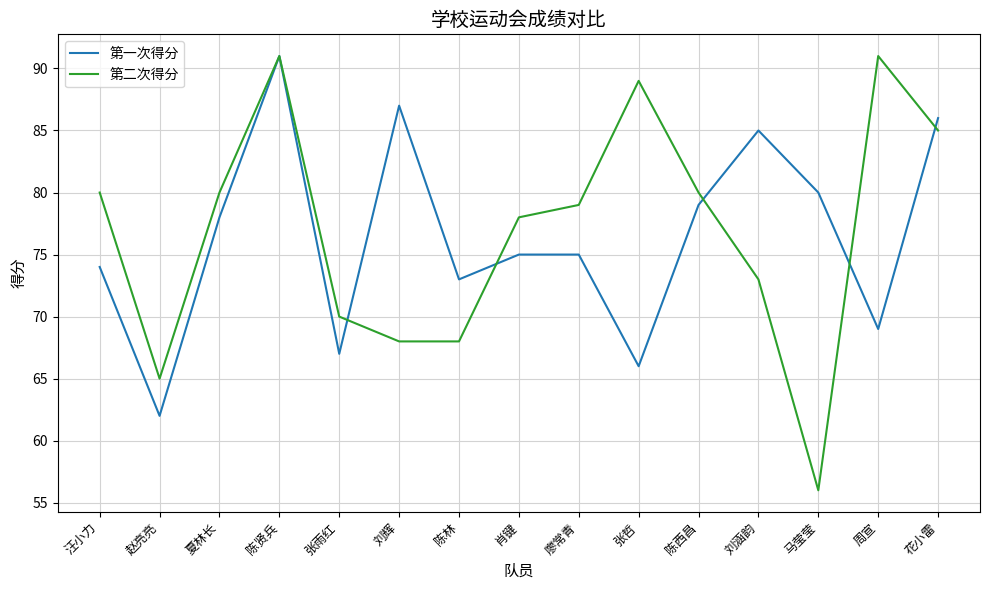

Is this an area chart (filled region under the line)?

No